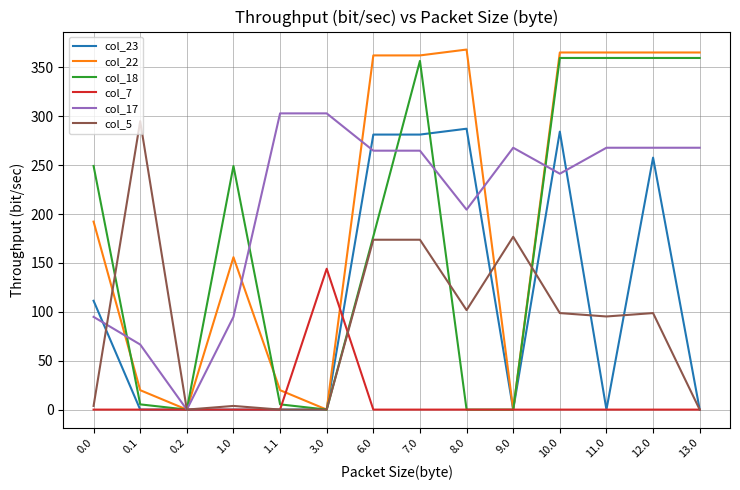

Is the value of col_7 at 7.0 greater than the value of col_23 at 6.0?

No